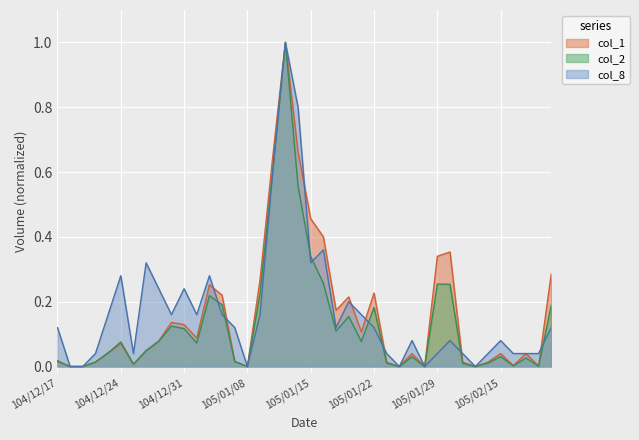

What is the label of the 19th point from the right?

105/01/18